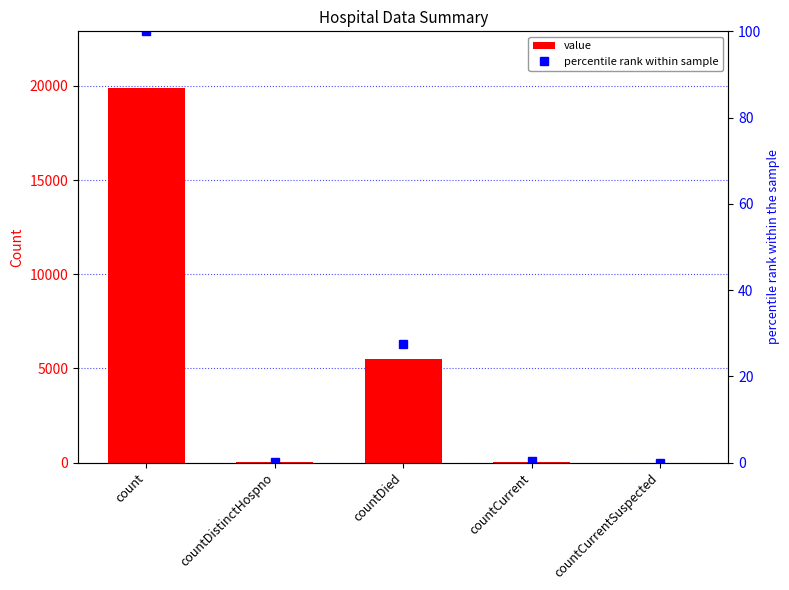

Which has a higher value, countCurrentSuspected or countDistinctHospno?

countDistinctHospno